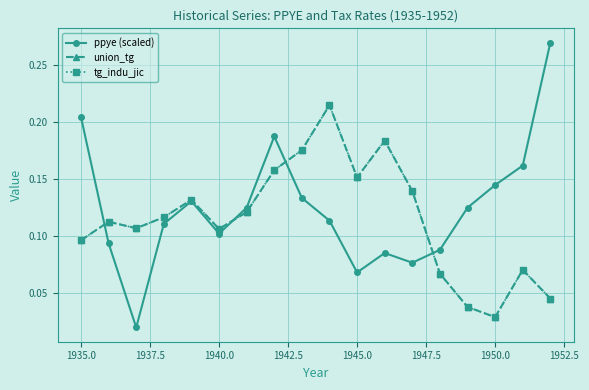

What is the difference between the maximum and minimum values in the union_tg series?

0.2